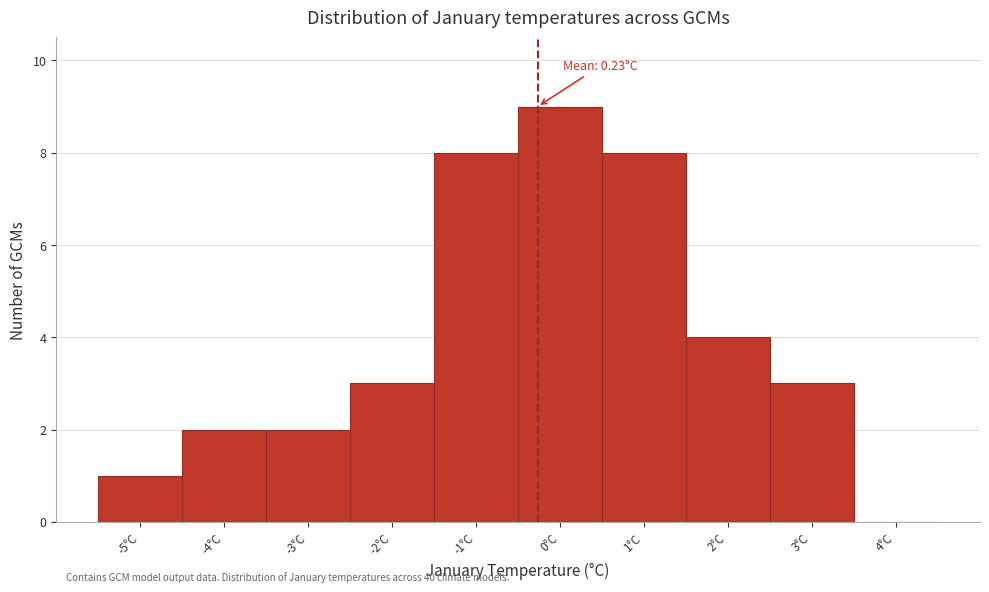

Reading right to left, extract all data points from this chart.

4°C=0	3°C=3	2°C=4	1°C=8	0°C=9	-1°C=8	-2°C=3	-3°C=2	-4°C=2	-5°C=1